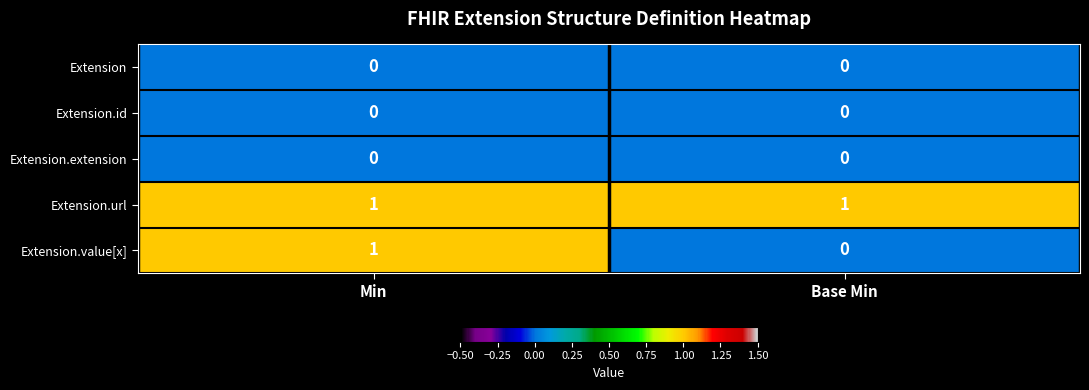

How many data points does each series have?

2